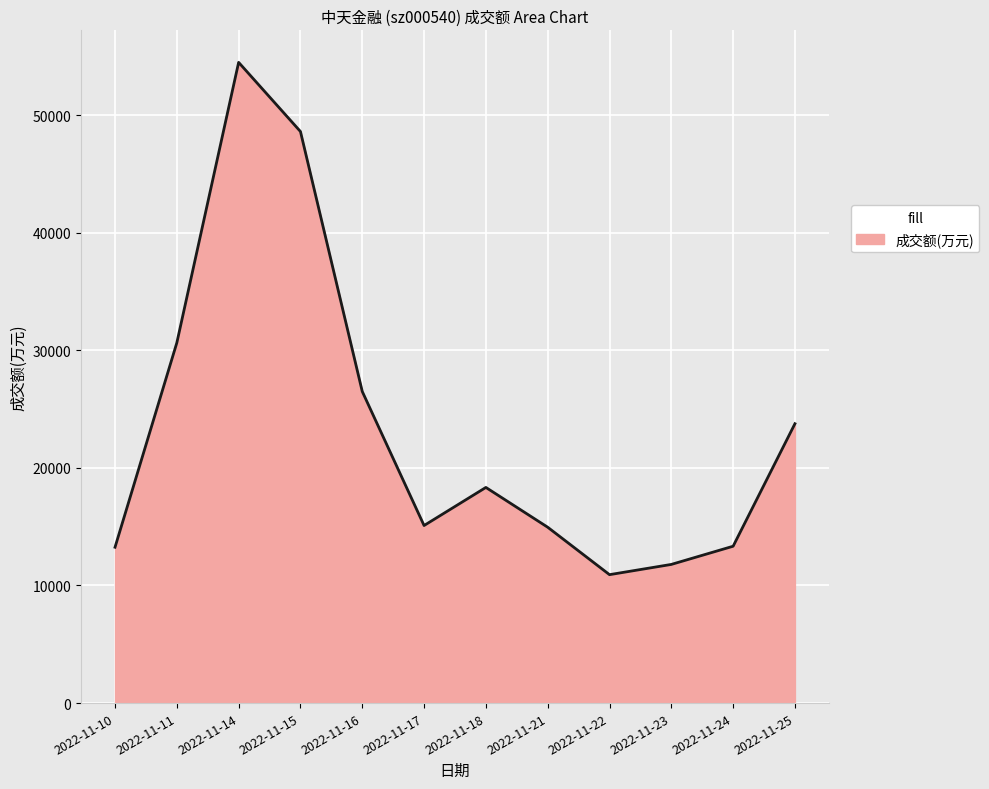

What is the maximum value shown in the chart?

54475